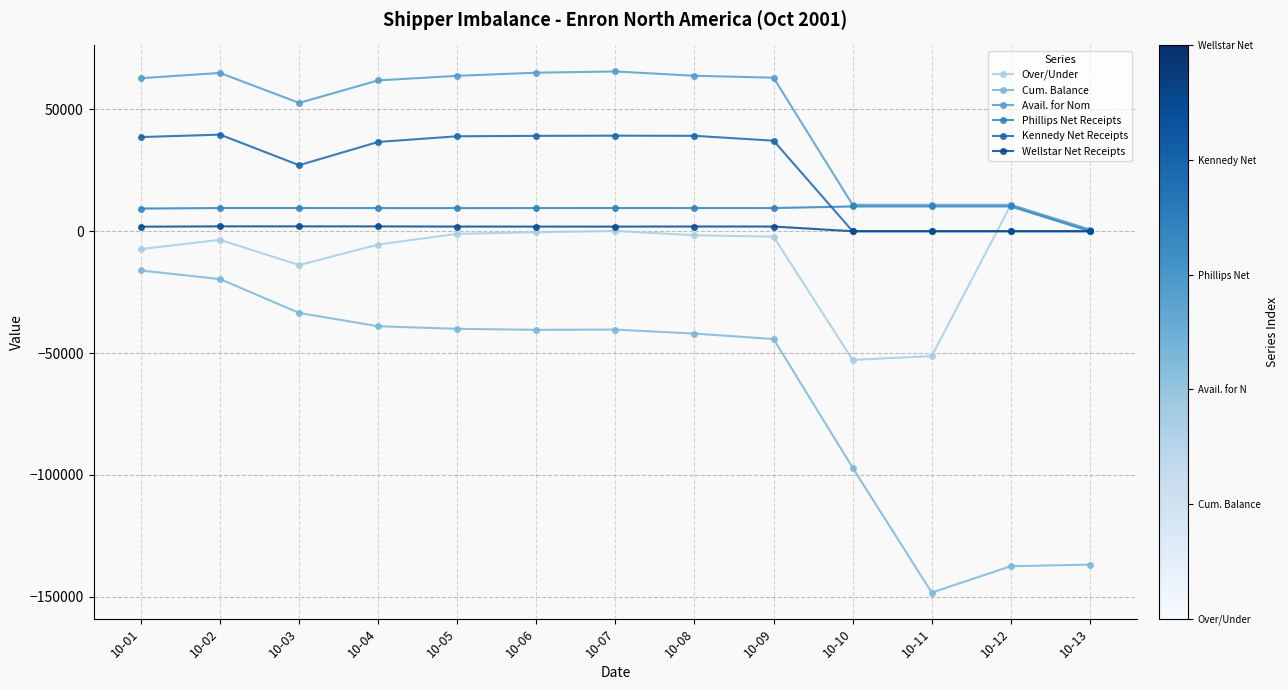

Which series has the widest spread of values?

Cum. Balance